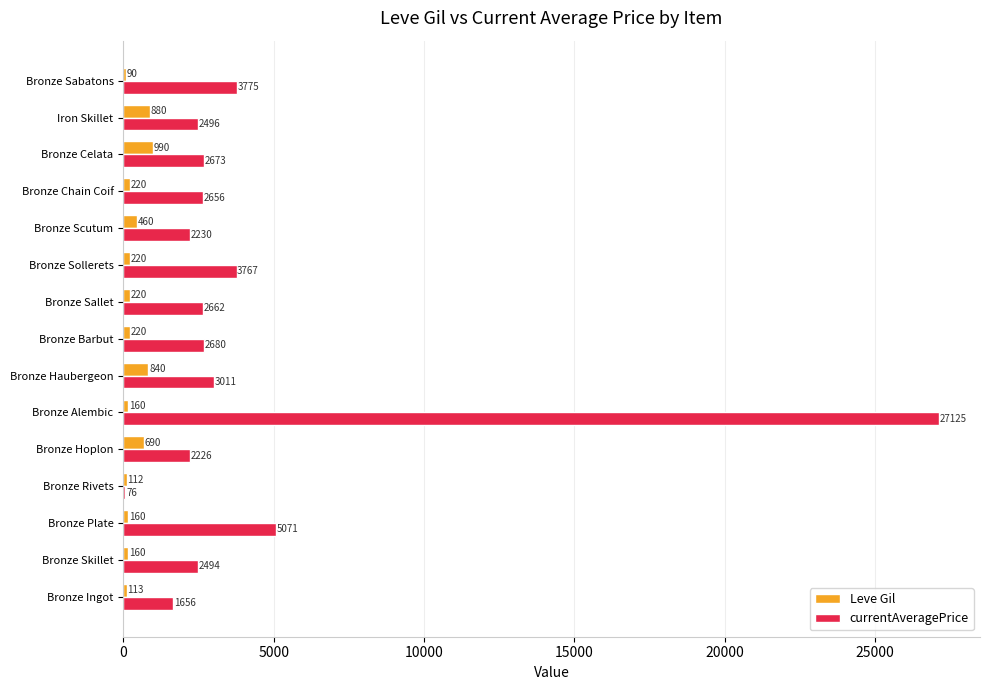

True or false: Leve Gil has a value of 840.0 at Bronze Haubergeon.

True